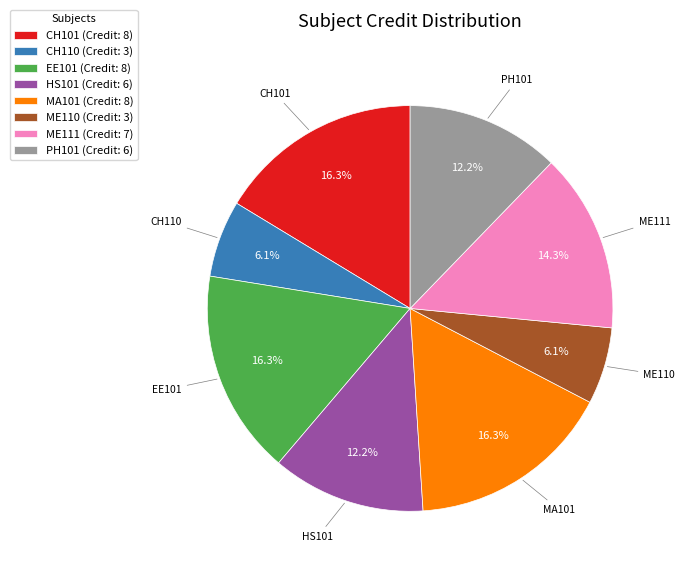

Does any single category account for the majority?

No